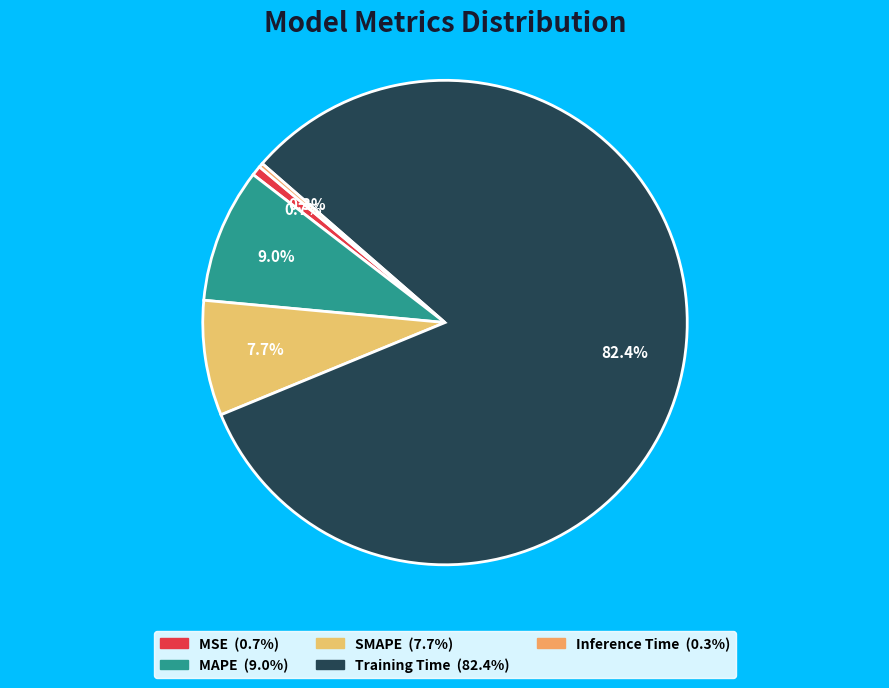

To the nearest percent, what is the difference between the MSE and Training Time slice percentages?

82%